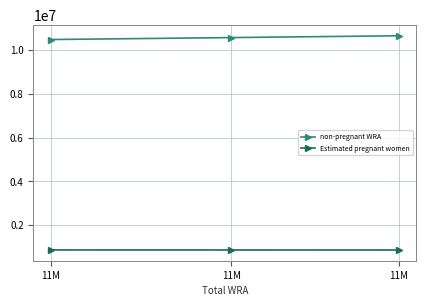

What is the difference between the maximum and minimum values in the Estimated pregnant women series?

2869.4